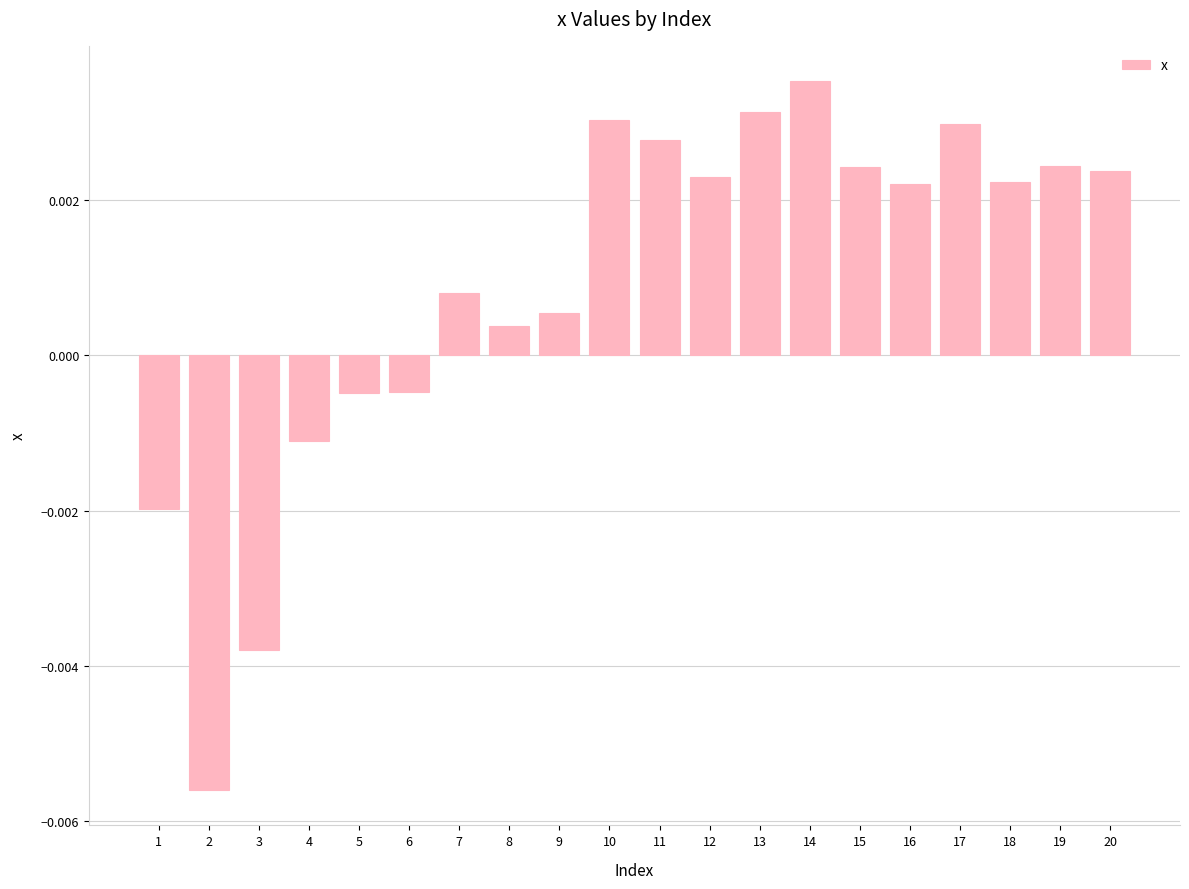

Which has a higher value, 19 or 14?

14